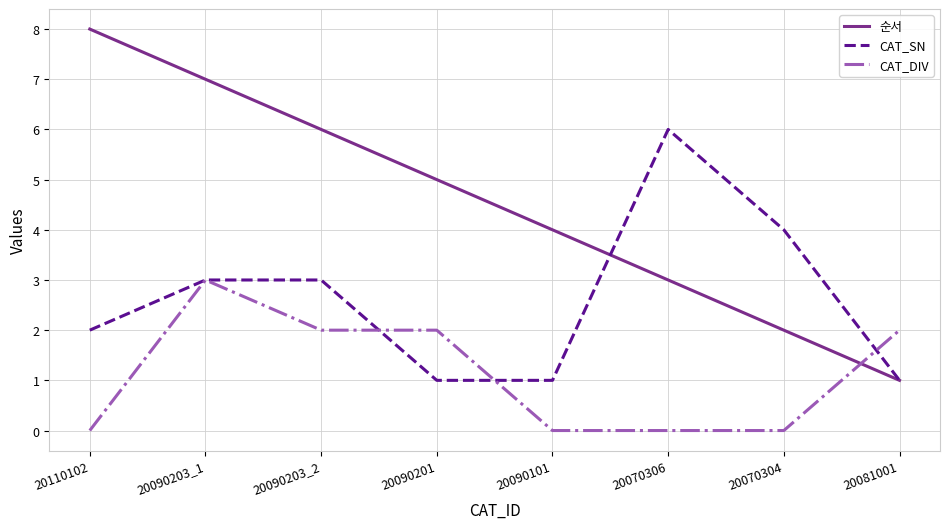

True or false: 순서 and CAT_SN intersect in this chart.

True